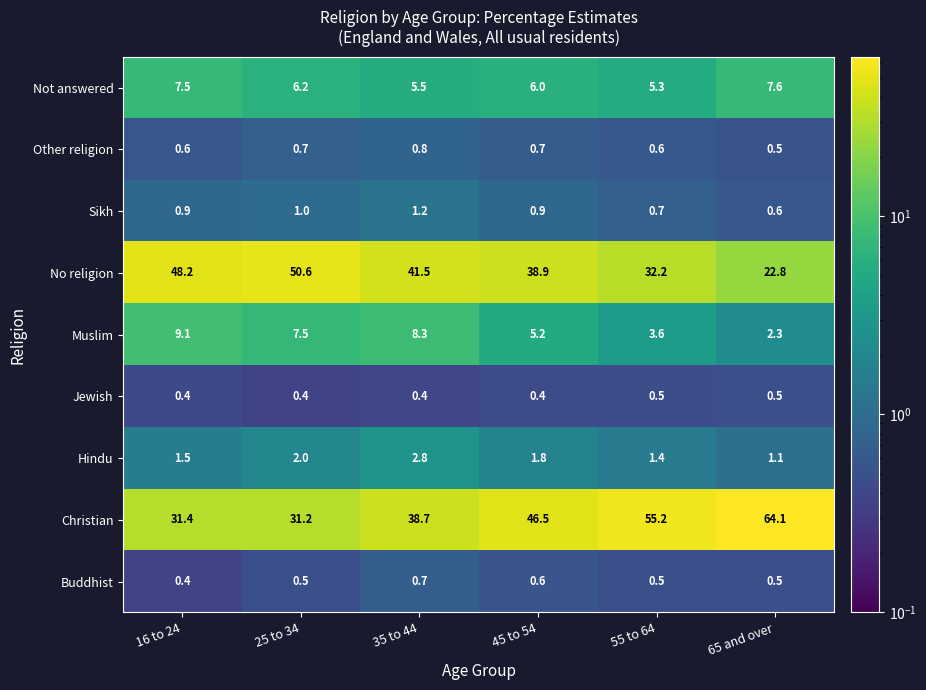

What is the average value of the Christian series?

44.5